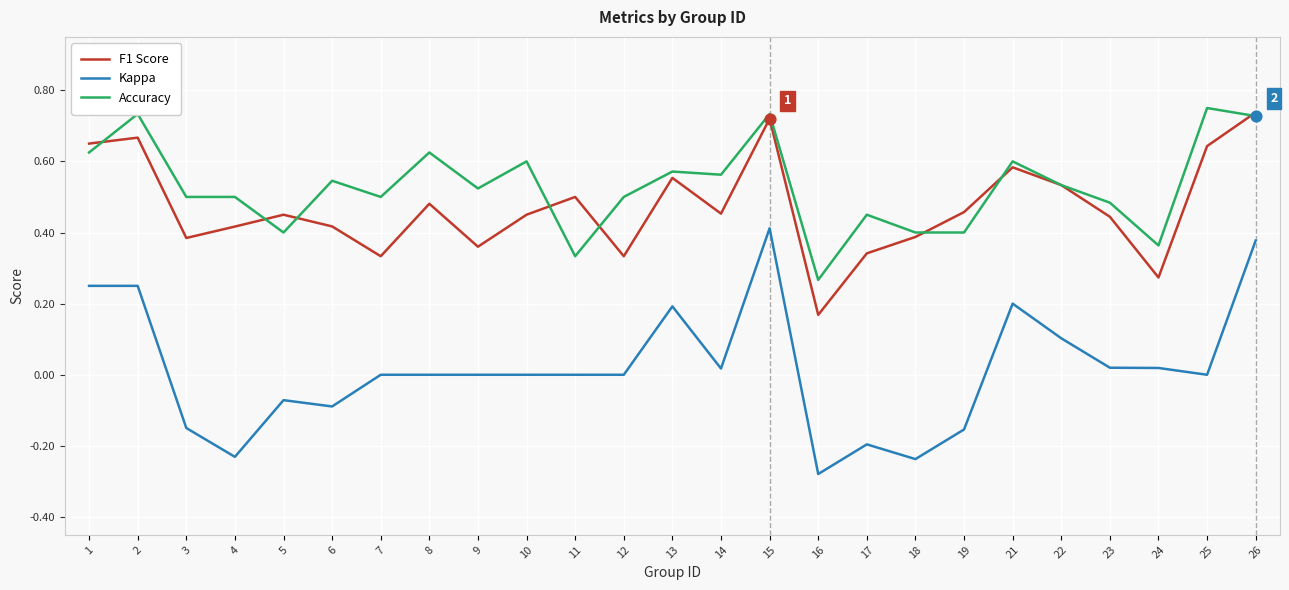

Which category has the lowest value across all series?

16